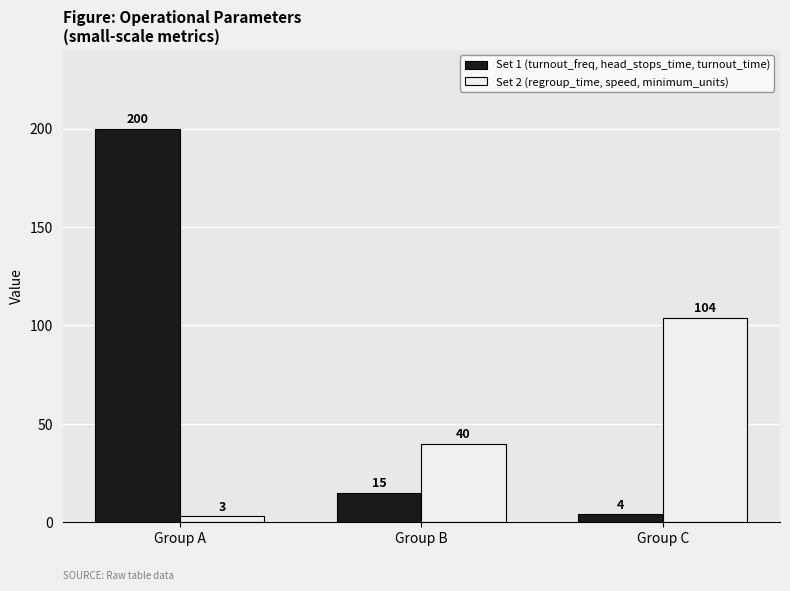

At how many categories does at least one series exceed 16?

3